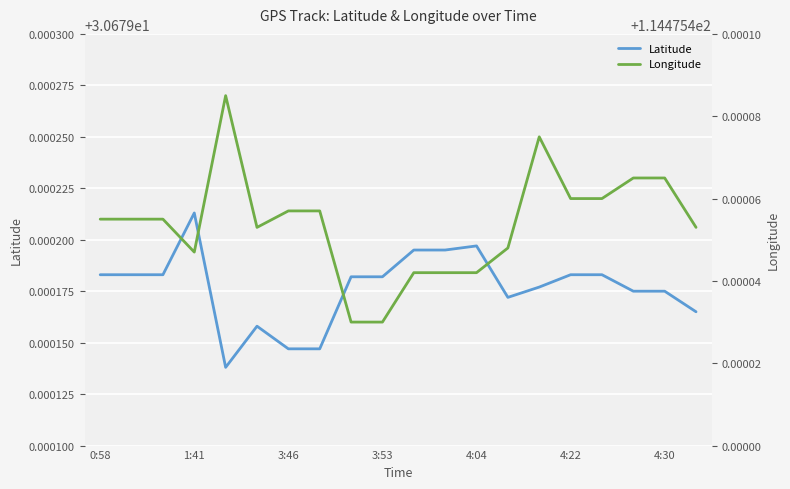

Is it true that Latitude equals 16.2 at 4:22?

False